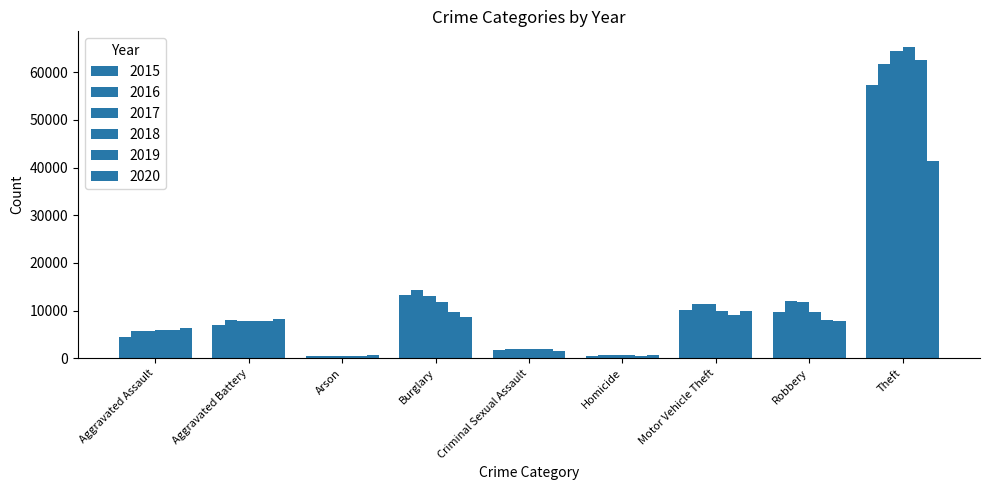

Reading right to left, list all the values displayed in this chart.

2015: 57350	9638	10068	496	1691	13184	448	7019	4480
2016: 61623	11960	11286	786	1846	14289	515	8086	5712
2017: 64386	11880	11380	672	1965	13001	444	7845	5793
2018: 65288	9681	9985	588	2021	11747	373	7735	6001
2019: 62494	7995	8977	499	1907	9638	376	7858	5841
2020: 41328	7855	9959	787	1479	8758	588	8319	6264